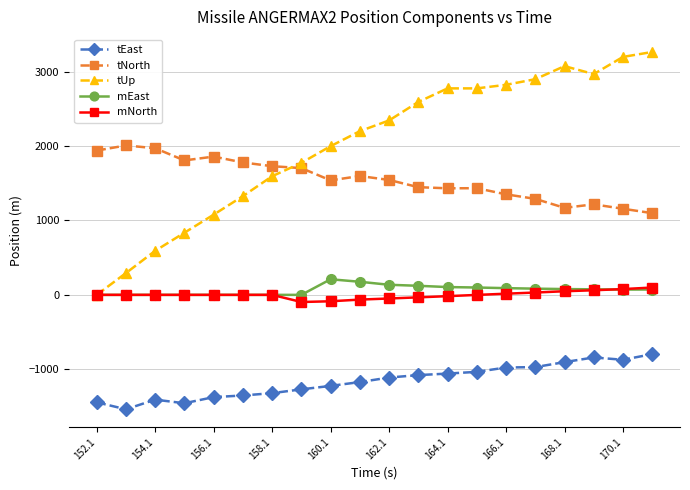

What is the minimum value shown in the chart?

-1538.6